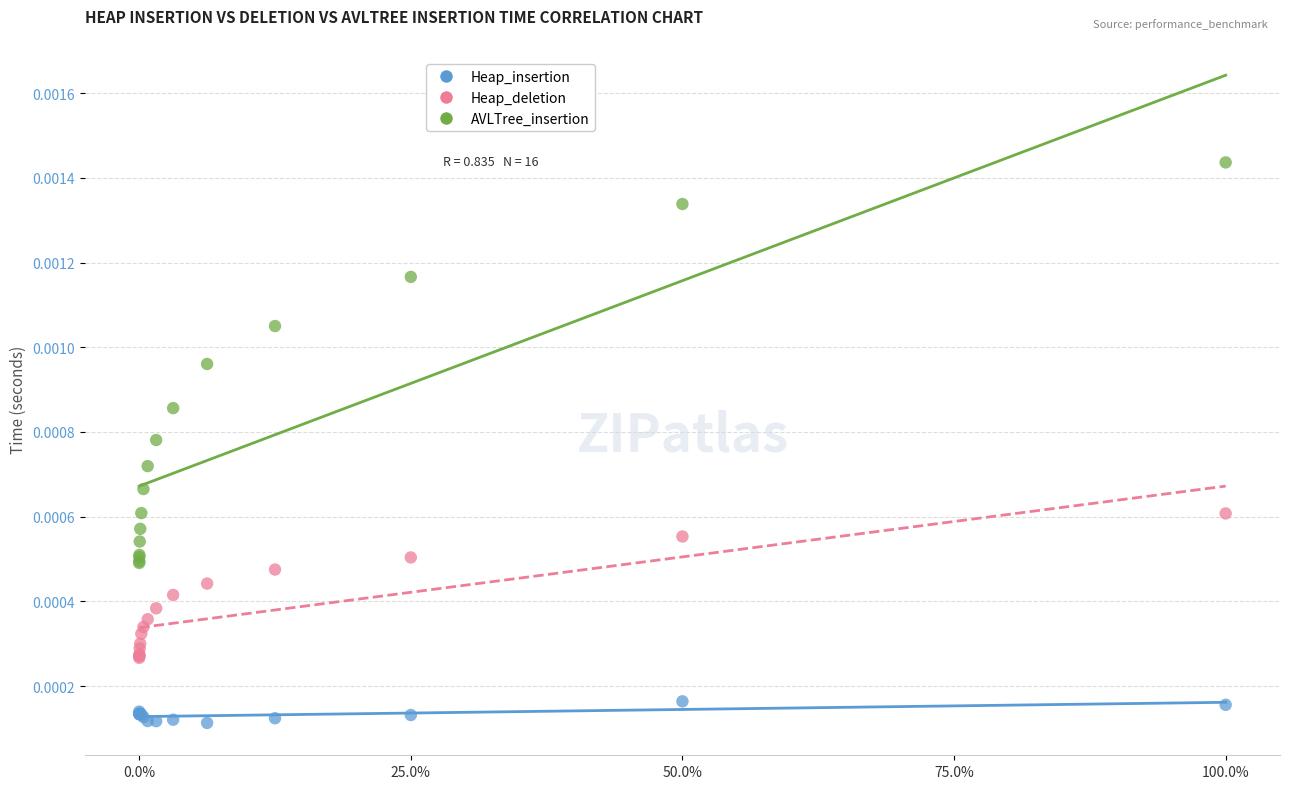

Which series has the widest spread of Y values?

AVLTree_insertion